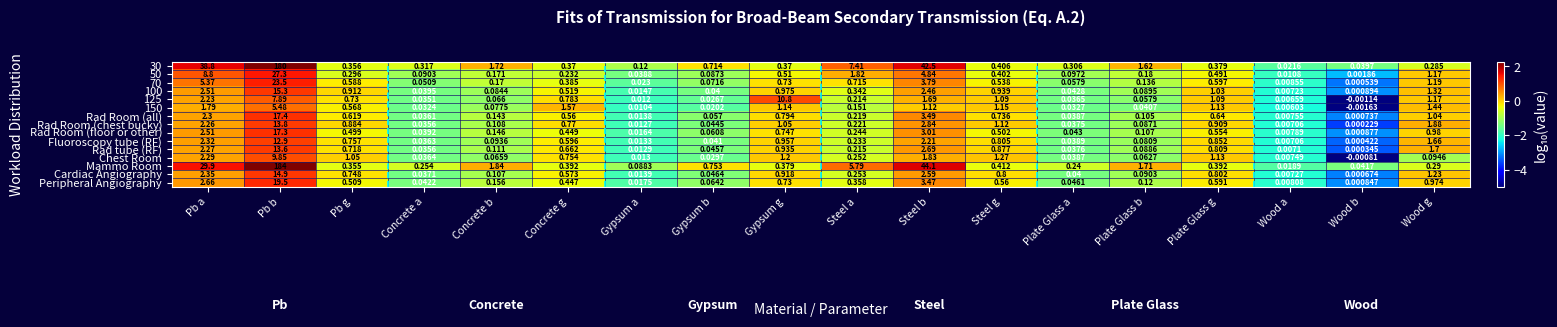

At which category is the sum across all series the highest?

Pb b